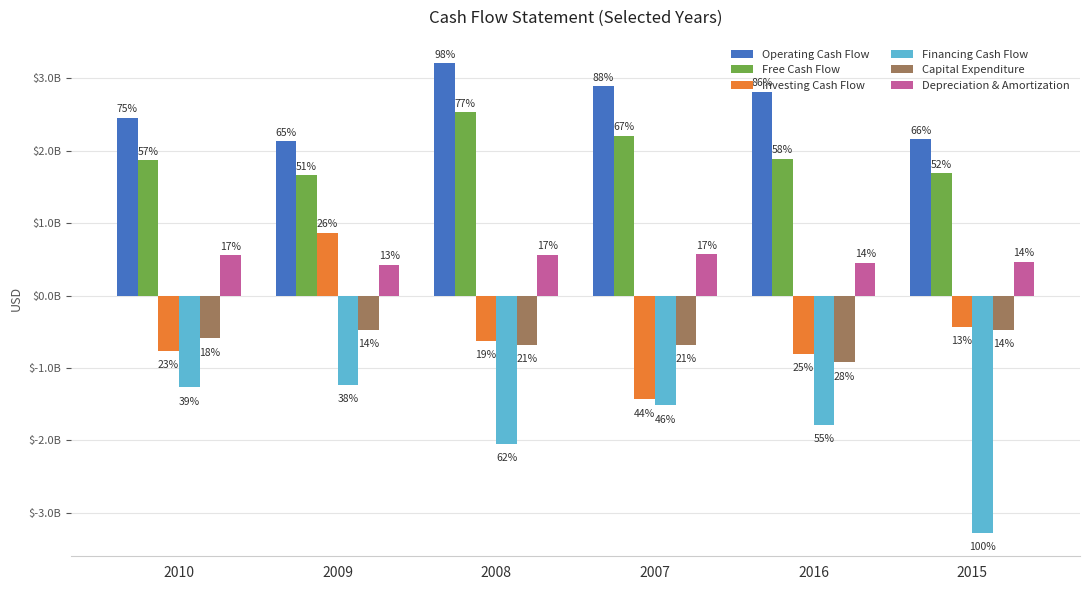

What is the difference between the highest and lowest values at 2010?

3719000000